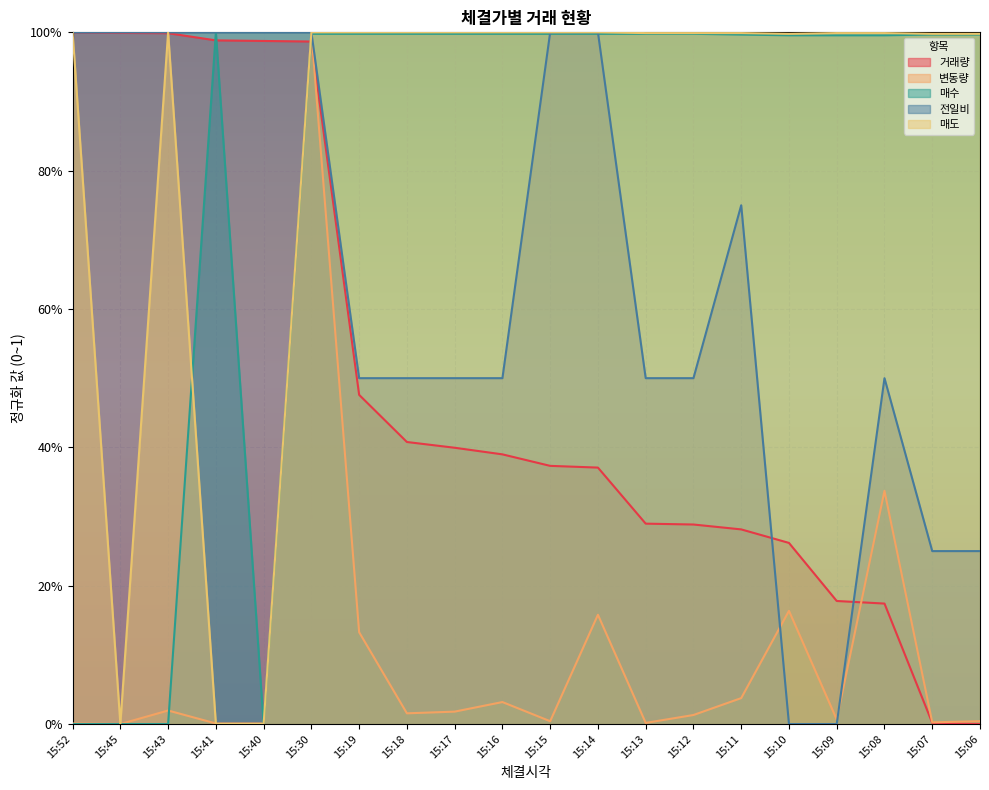

Where is 거래량 nearest to the value 0?

15:06